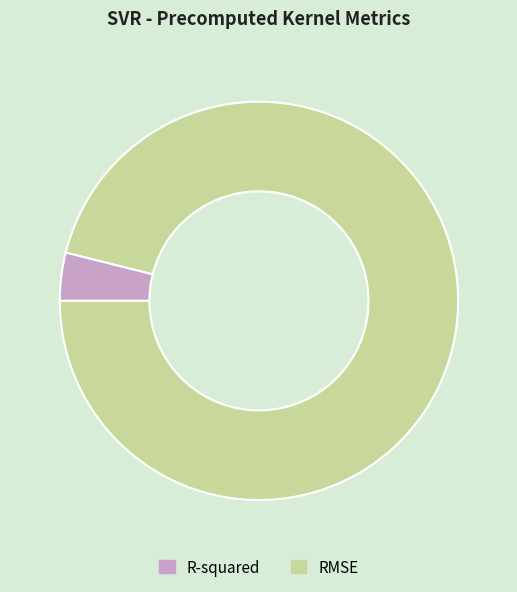

How many slices are in this pie chart?

2